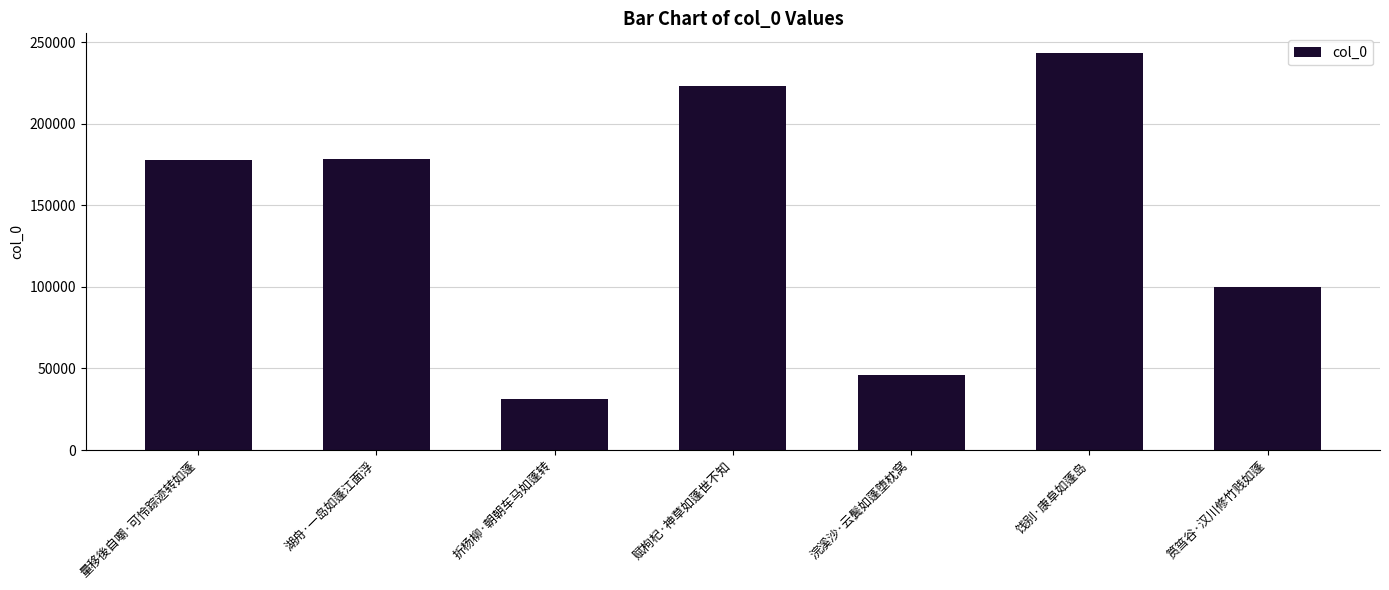

How many series are shown in this chart?

1